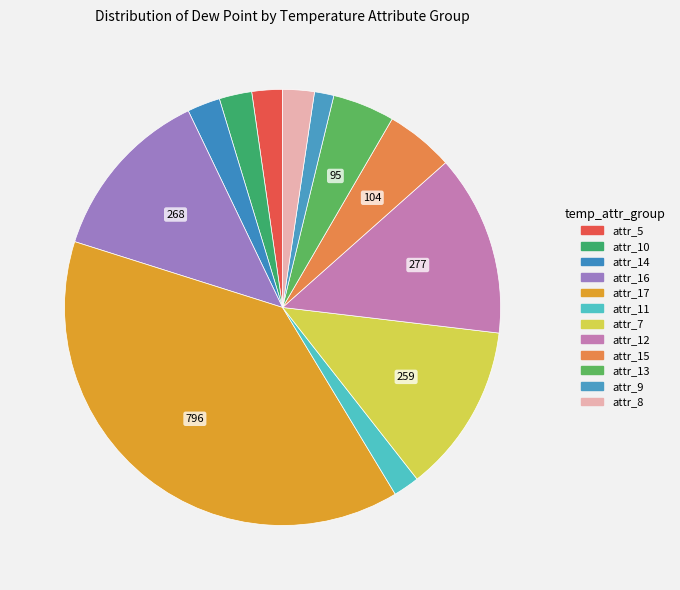

To the nearest percent, what is the average slice percentage?

8%